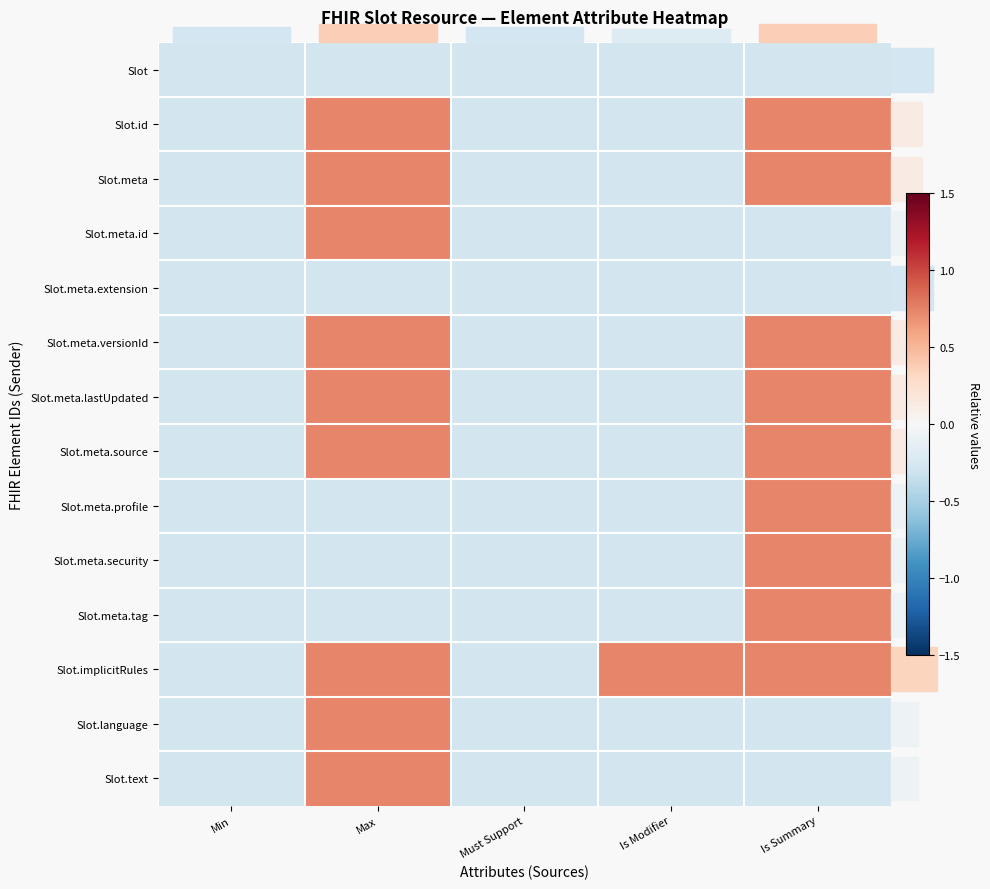

Reading left to right, extract all data points from this chart.

Slot: Min=-0.3	Max=-0.3	Must Support=-0.3	Is Modifier=-0.3	Is Summary=-0.3
Slot.id: Min=-0.3	Max=0.7	Must Support=-0.3	Is Modifier=-0.3	Is Summary=0.7
Slot.meta: Min=-0.3	Max=0.7	Must Support=-0.3	Is Modifier=-0.3	Is Summary=0.7
Slot.meta.id: Min=-0.3	Max=0.7	Must Support=-0.3	Is Modifier=-0.3	Is Summary=-0.3
Slot.meta.extension: Min=-0.3	Max=-0.3	Must Support=-0.3	Is Modifier=-0.3	Is Summary=-0.3
Slot.meta.versionId: Min=-0.3	Max=0.7	Must Support=-0.3	Is Modifier=-0.3	Is Summary=0.7
Slot.meta.lastUpdated: Min=-0.3	Max=0.7	Must Support=-0.3	Is Modifier=-0.3	Is Summary=0.7
Slot.meta.source: Min=-0.3	Max=0.7	Must Support=-0.3	Is Modifier=-0.3	Is Summary=0.7
Slot.meta.profile: Min=-0.3	Max=-0.3	Must Support=-0.3	Is Modifier=-0.3	Is Summary=0.7
Slot.meta.security: Min=-0.3	Max=-0.3	Must Support=-0.3	Is Modifier=-0.3	Is Summary=0.7
Slot.meta.tag: Min=-0.3	Max=-0.3	Must Support=-0.3	Is Modifier=-0.3	Is Summary=0.7
Slot.implicitRules: Min=-0.3	Max=0.7	Must Support=-0.3	Is Modifier=0.7	Is Summary=0.7
Slot.language: Min=-0.3	Max=0.7	Must Support=-0.3	Is Modifier=-0.3	Is Summary=-0.3
Slot.text: Min=-0.3	Max=0.7	Must Support=-0.3	Is Modifier=-0.3	Is Summary=-0.3